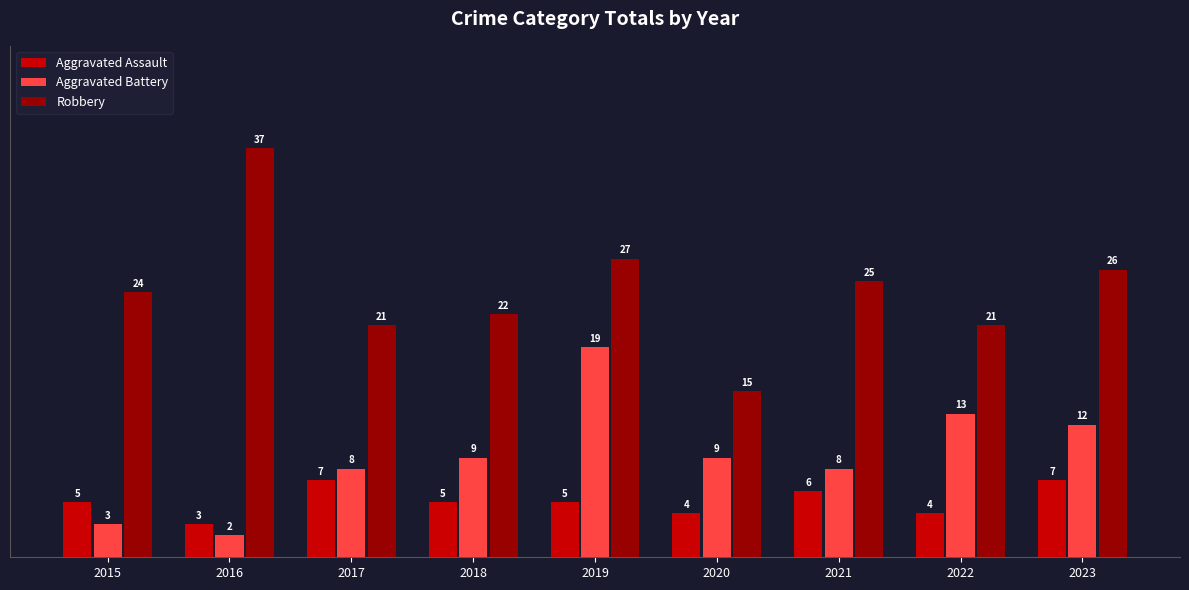

Reading left to right, extract all data points from this chart.

Aggravated Assault: 5	3	7	5	5	4	6	4	7
Aggravated Battery: 3	2	8	9	19	9	8	13	12
Robbery: 24	37	21	22	27	15	25	21	26